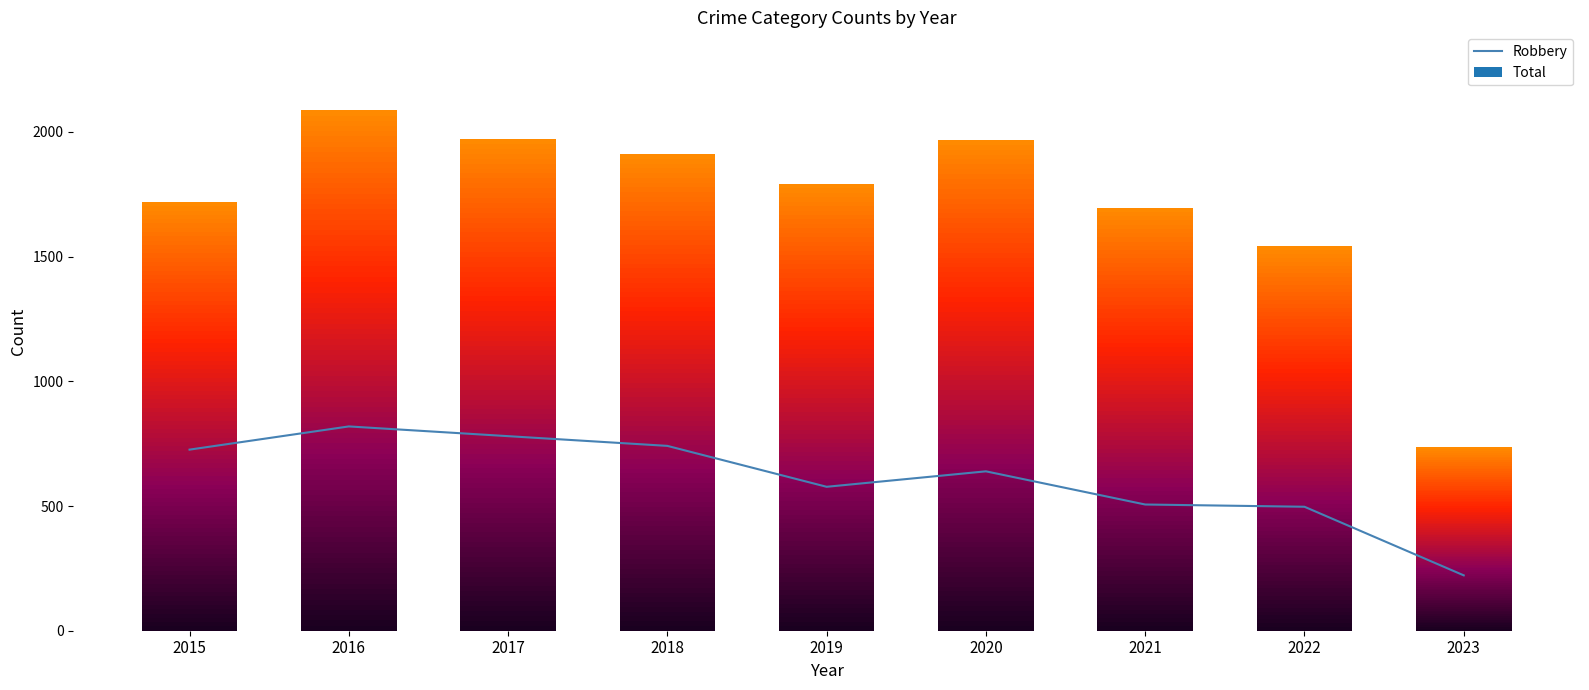

What is the difference between the maximum and second lowest values?

322